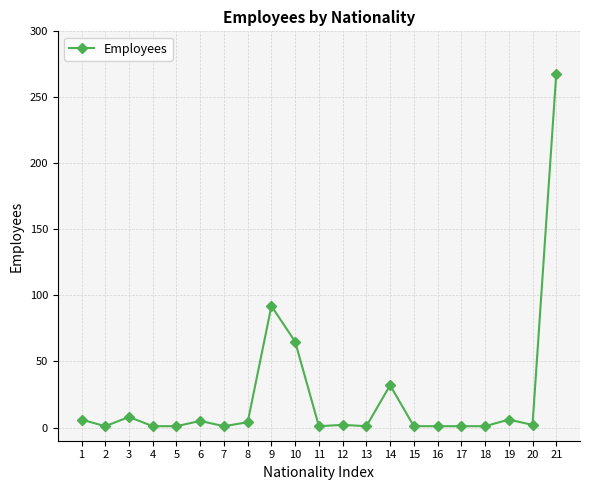

What is the maximum value shown in the chart?

268